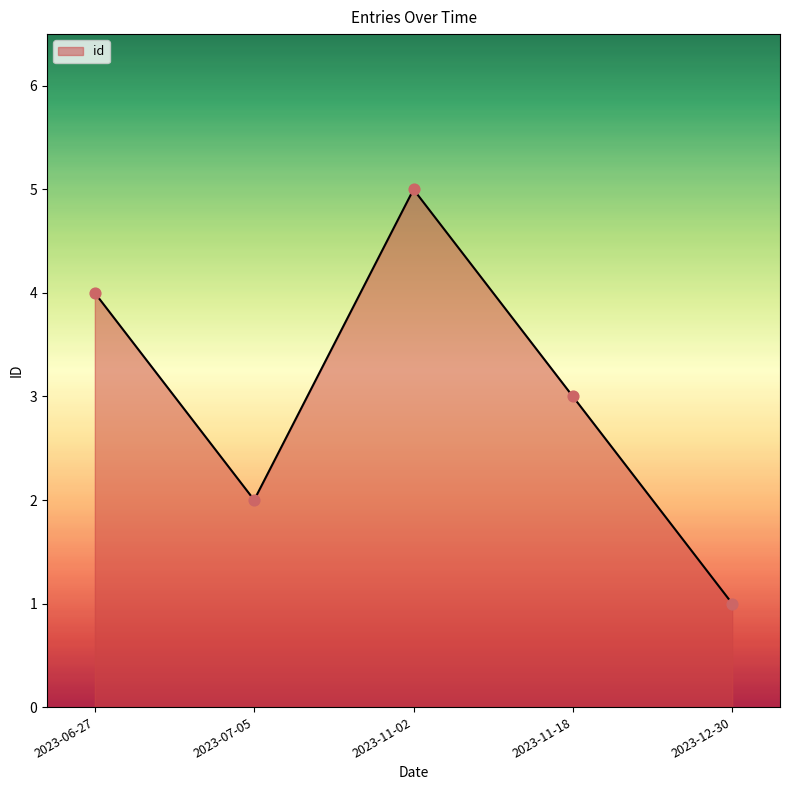

Between 2023-06-27 and 2023-12-30, which is larger?

2023-06-27